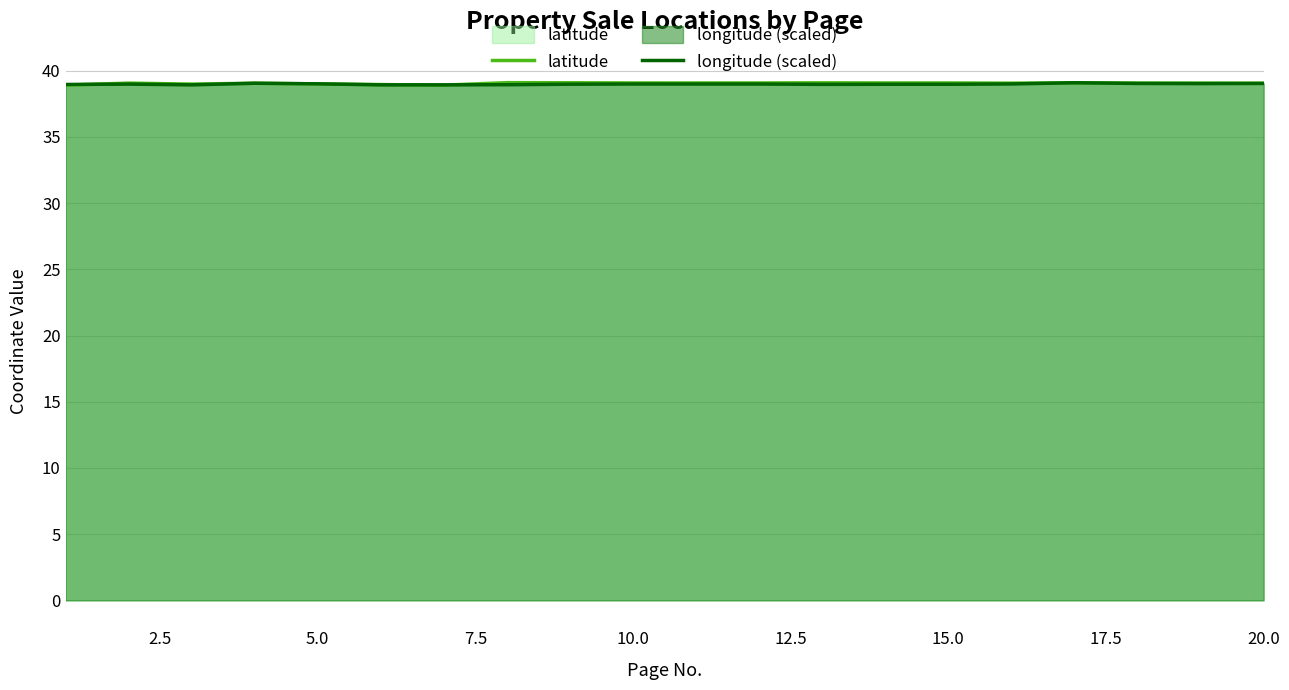

How many categories are shown in the chart?

20